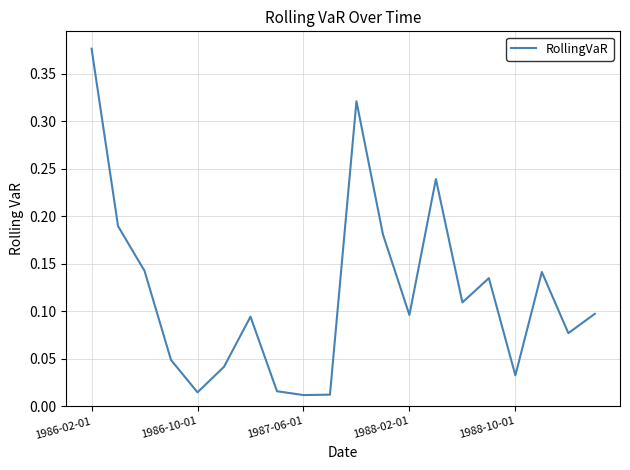

How many lines are shown in the chart?

1